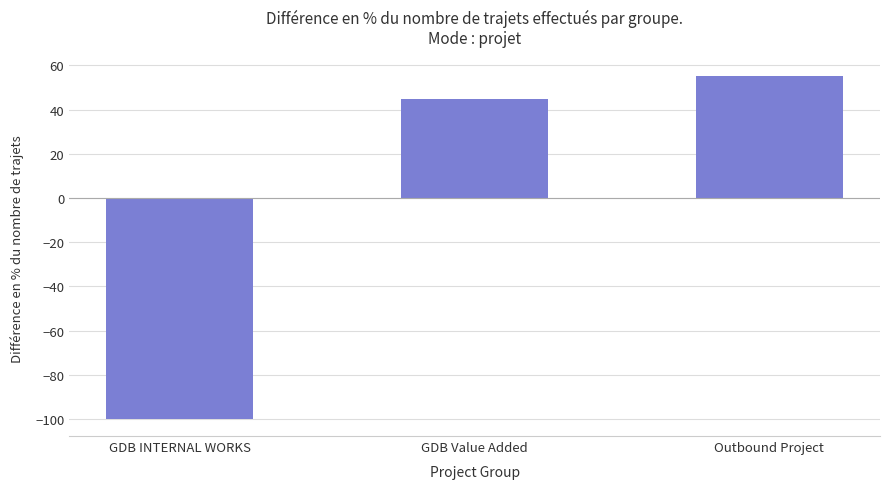

How many data points are less than 44?

1